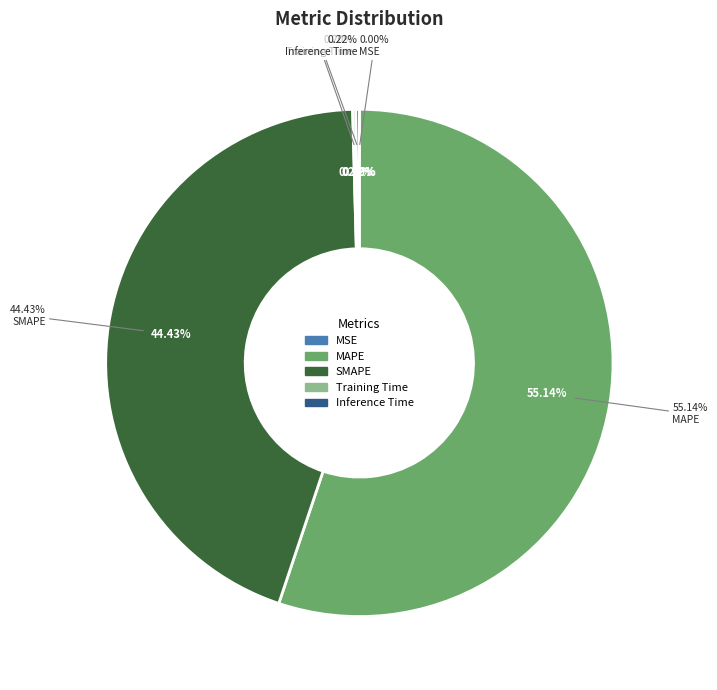

Is SMAPE the majority of the pie?

No